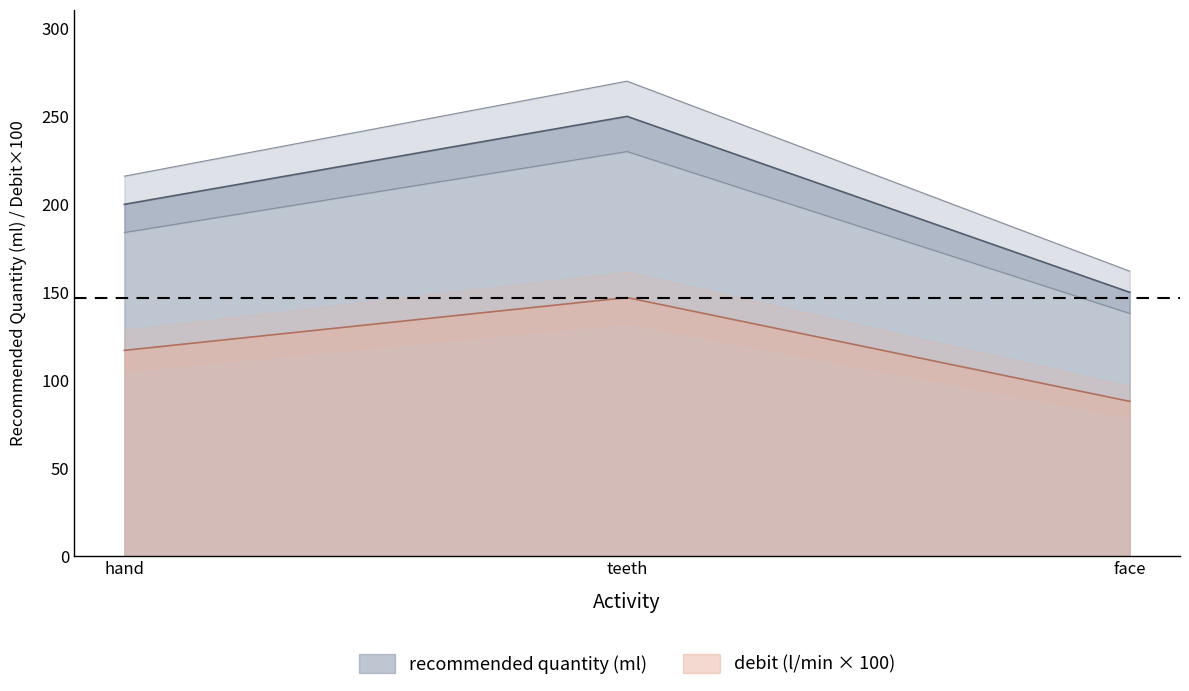

Which series has the largest total across all categories?

recommended quantity (ml)